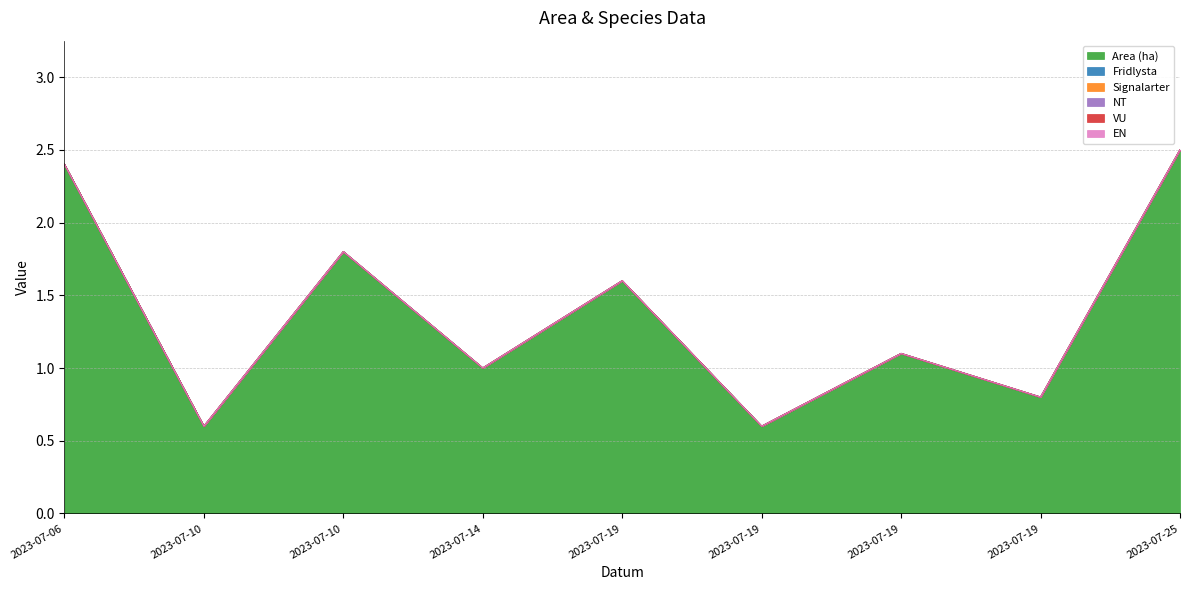

Which category has the lowest value in the EN series?

2023-07-06